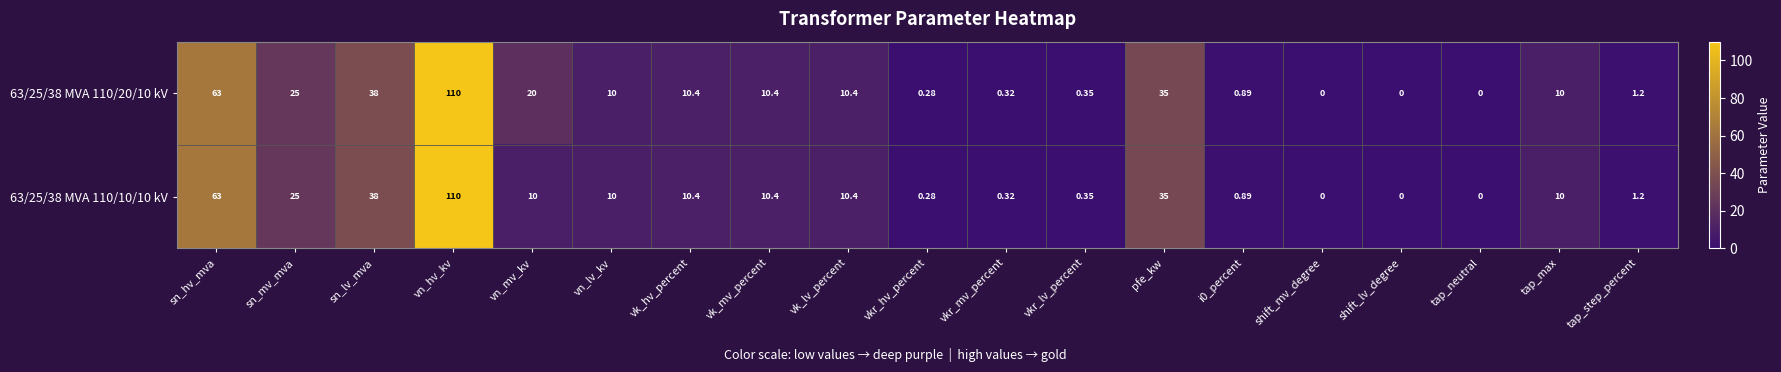

At which label does 63/25/38 MVA 110/20/10 kV first exceed 10?

sn_hv_mva